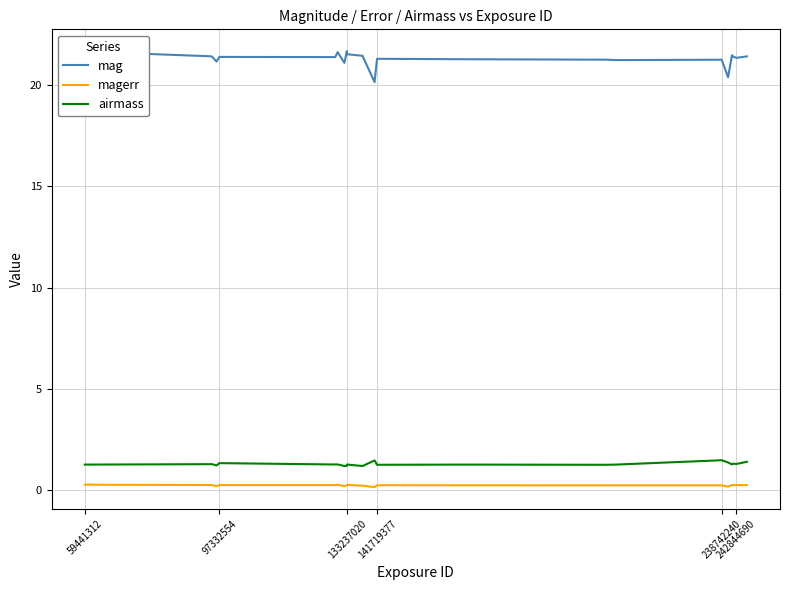

How many lines are shown in the chart?

3